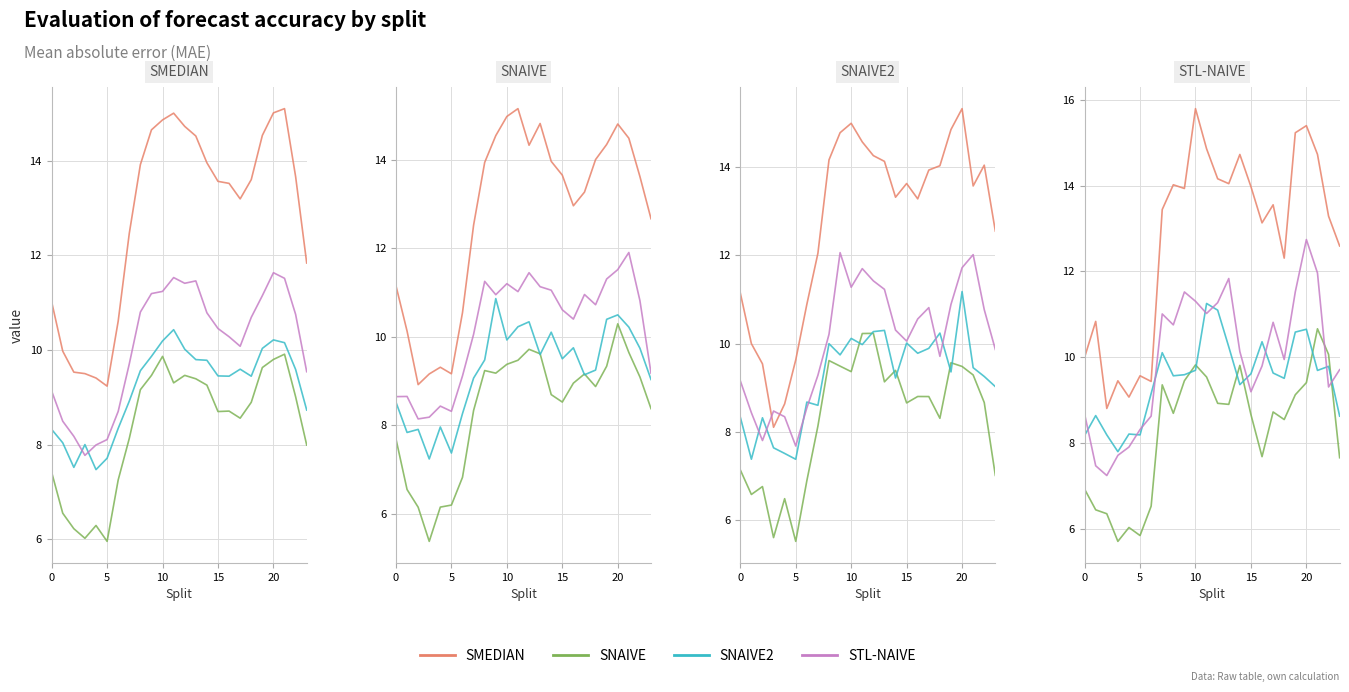

What is the sum of the SMEDIAN values at 9 and 19?

29.2